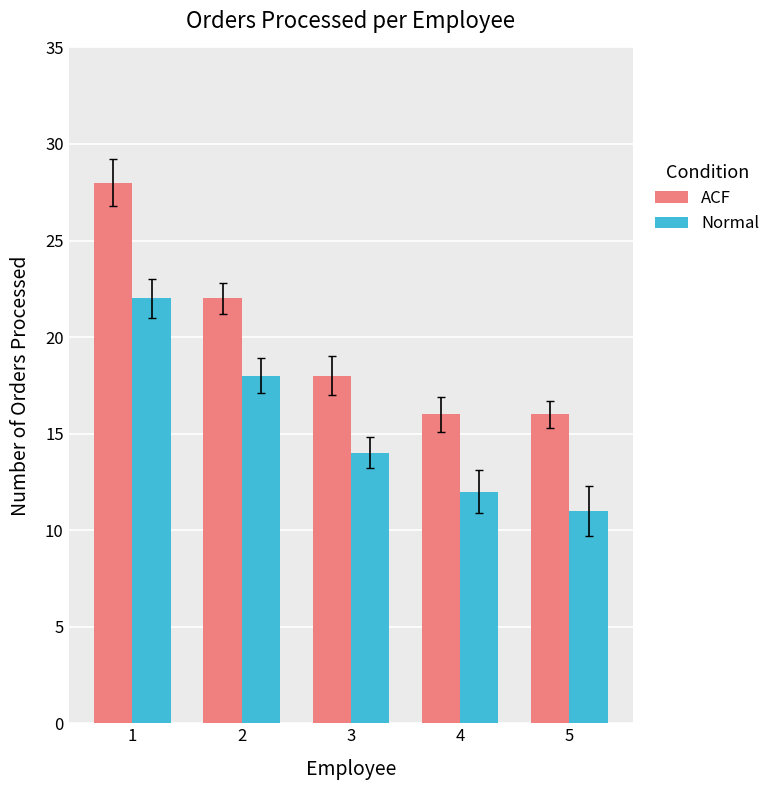

Reading right to left, transcribe all the data shown in this chart.

ACF: 5=16	4=16	3=18	2=22	1=28
Normal: 5=11	4=12	3=14	2=18	1=22